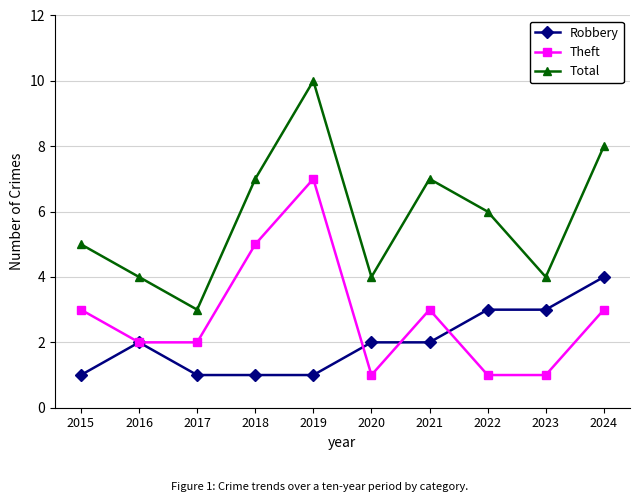

Is it true that Total equals 1 at 2015?

False